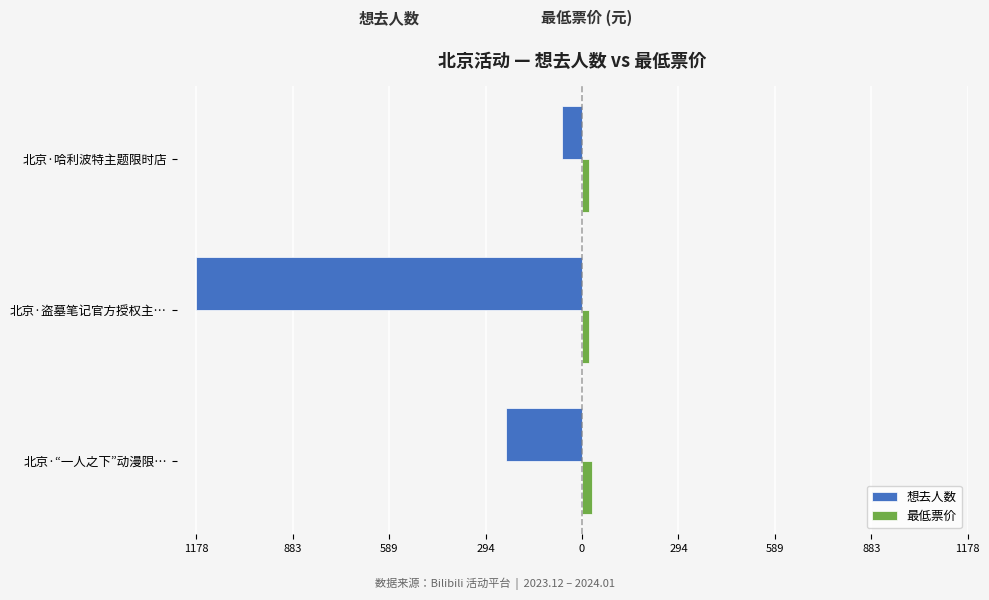

What are all the series names shown in the legend?

想去人数, 最低票价